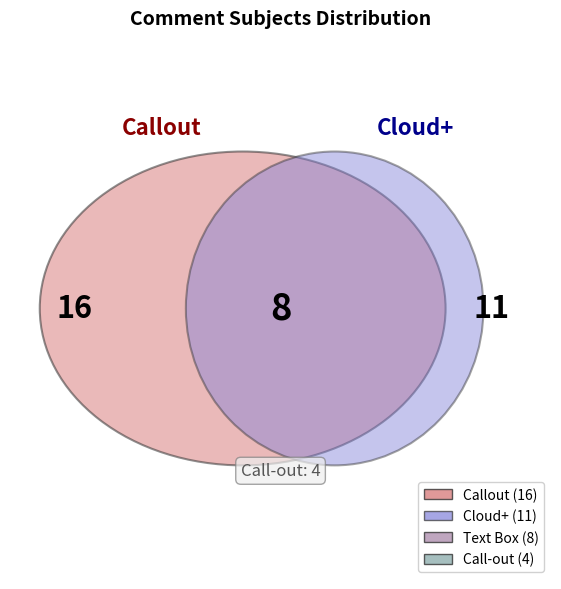

Is it true that Call-out is 1% of the pie?

False